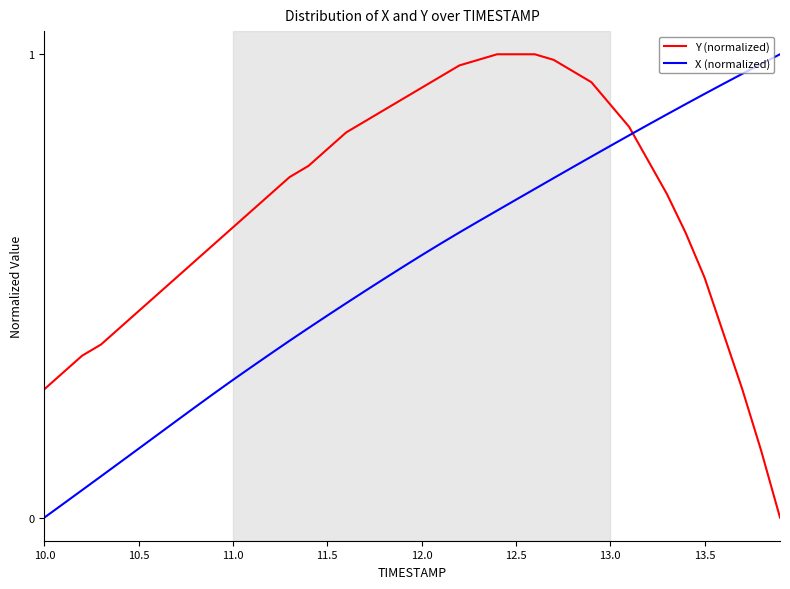

Which series has the largest total across all categories?

Y (normalized)